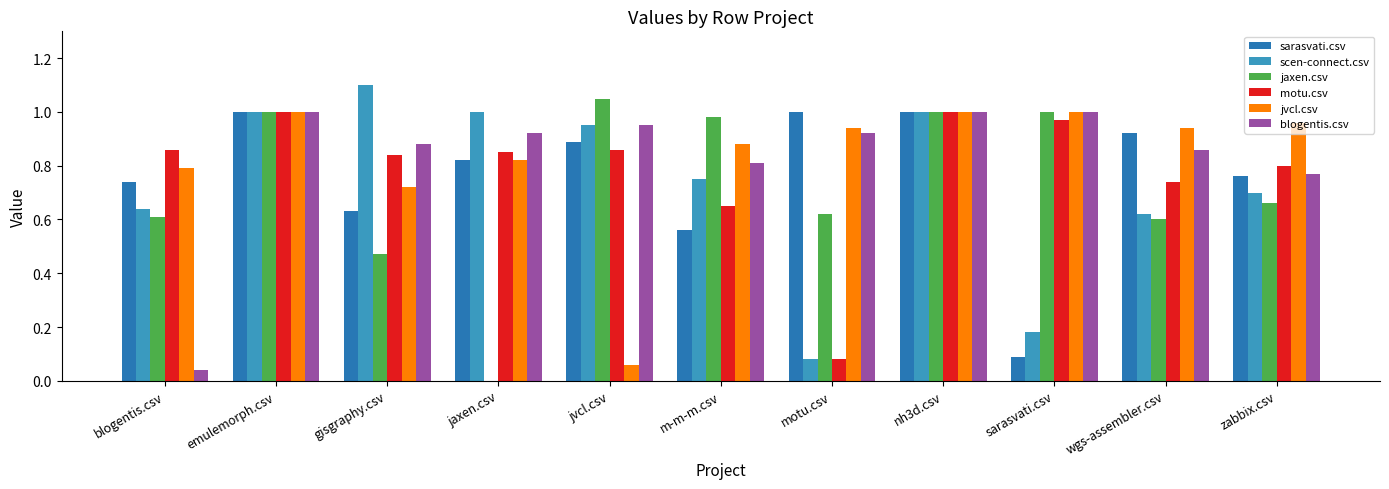

List the labels in order of motu.csv value, largest first.

emulemorph.csv, nh3d.csv, sarasvati.csv, blogentis.csv, jvcl.csv, jaxen.csv, gisgraphy.csv, zabbix.csv, wgs-assembler.csv, m-m-m.csv, motu.csv